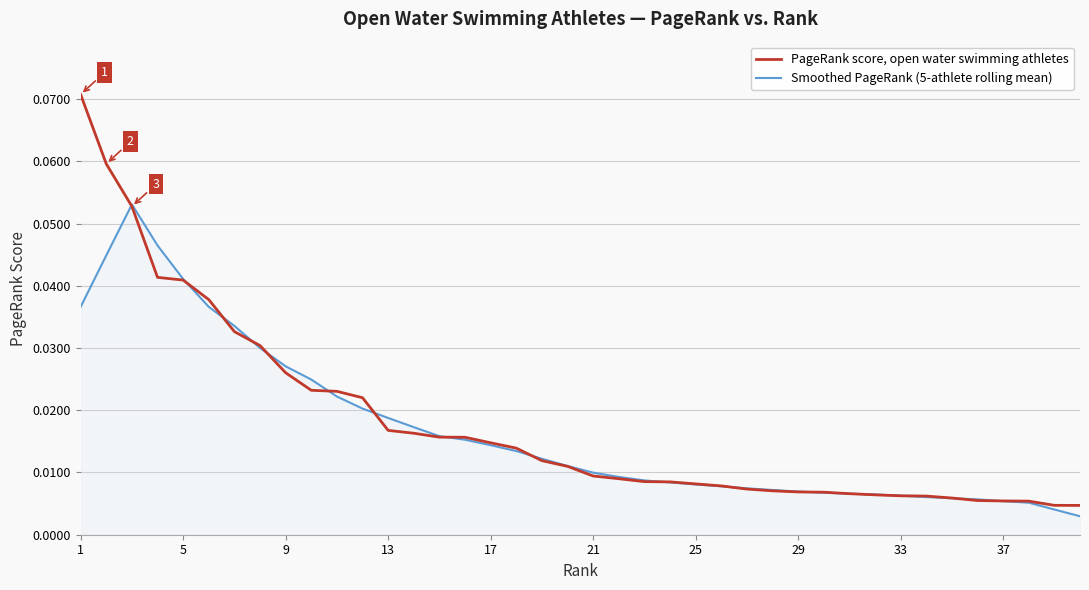

List the series in order of their overall mean, lowest first.

Smoothed PageRank (5-athlete rolling mean), PageRank score, open water swimming athletes